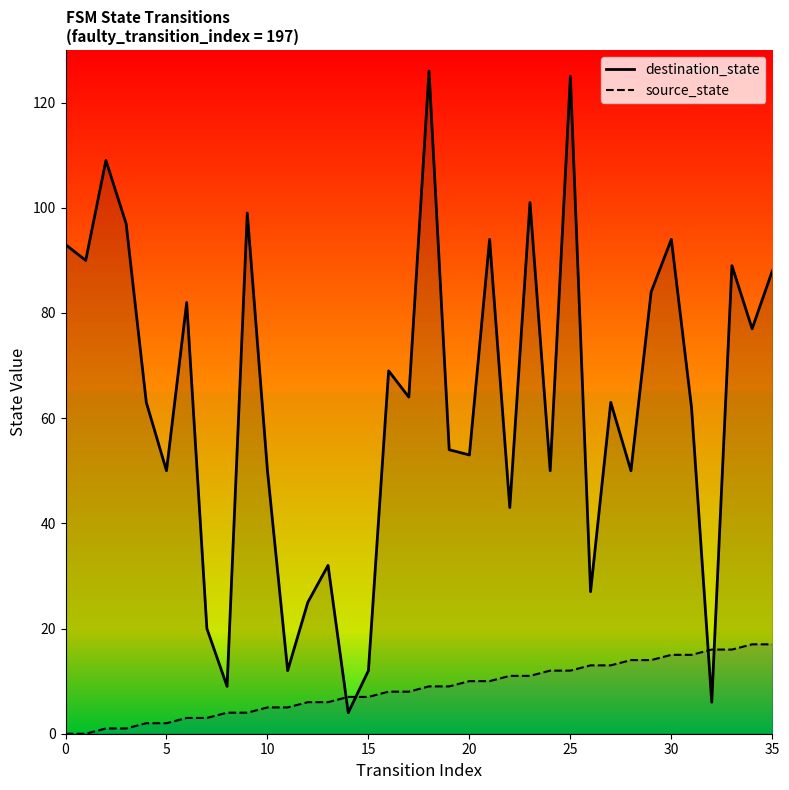

Rank the series by their maximum value, from lowest to highest.

source_state, destination_state